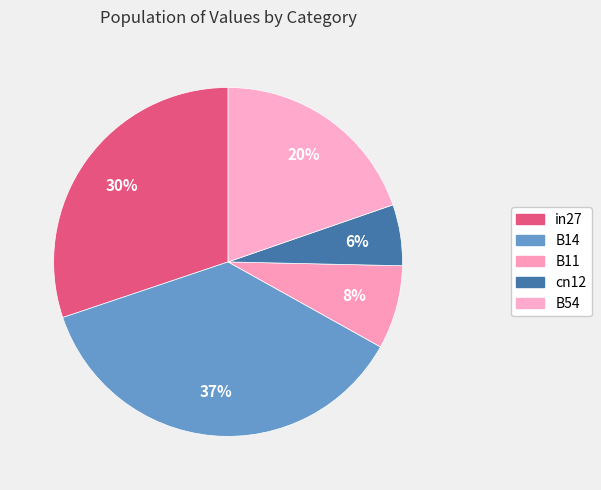

Between cn12 and in27, which is larger?

in27